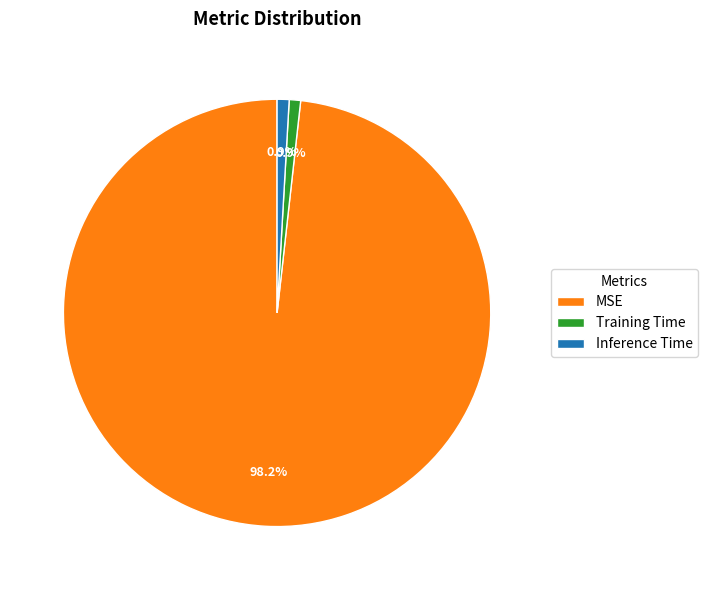

What is the total percentage of MSE and Training Time?

99.1%